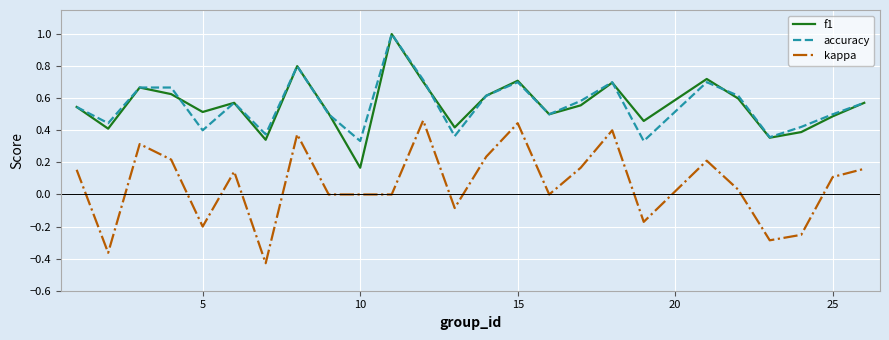

What is the maximum value for accuracy?

1.0